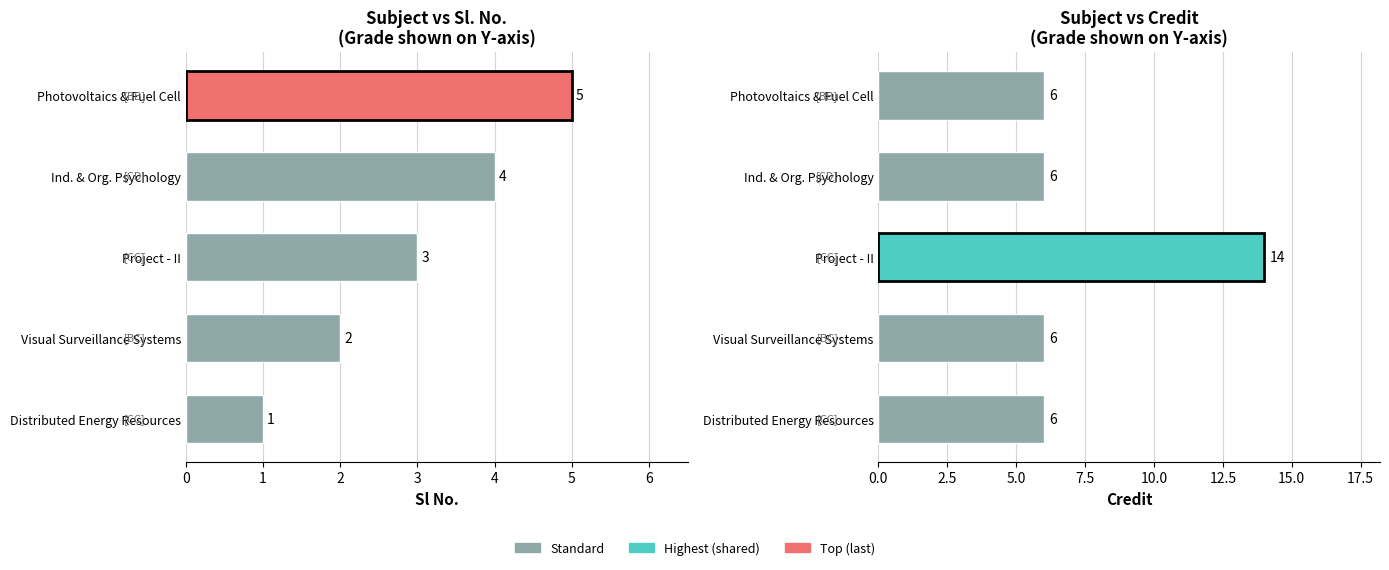

Count the number of categories in the chart.

5